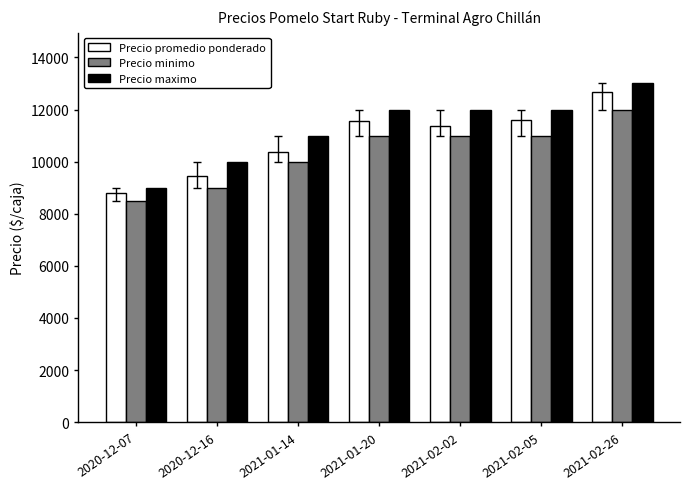

What is the sum of all Precio promedio ponderado values?

75784